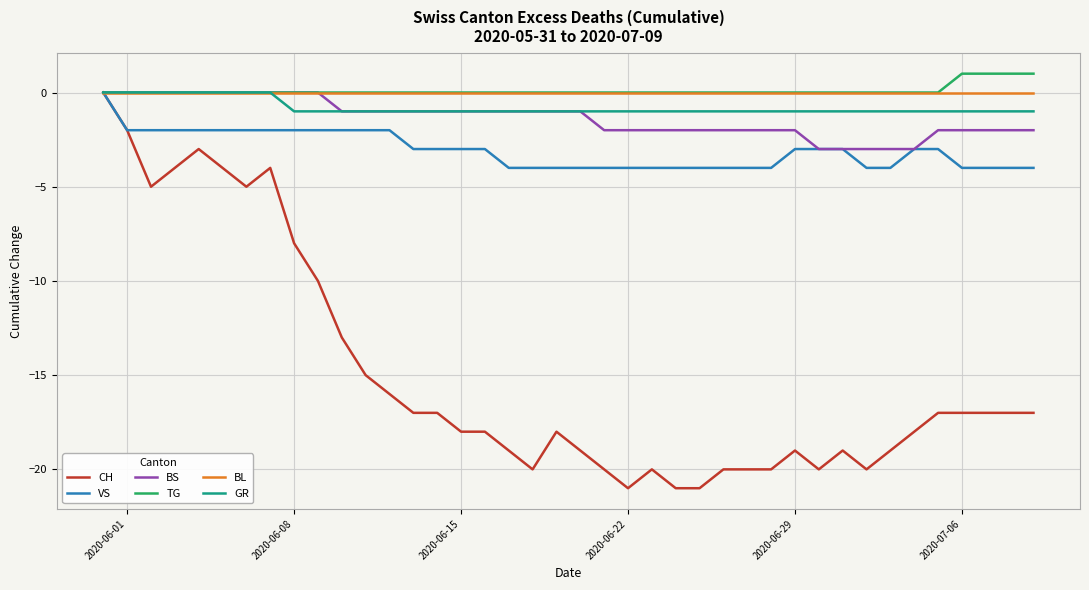

Which series has the widest spread of values?

CH